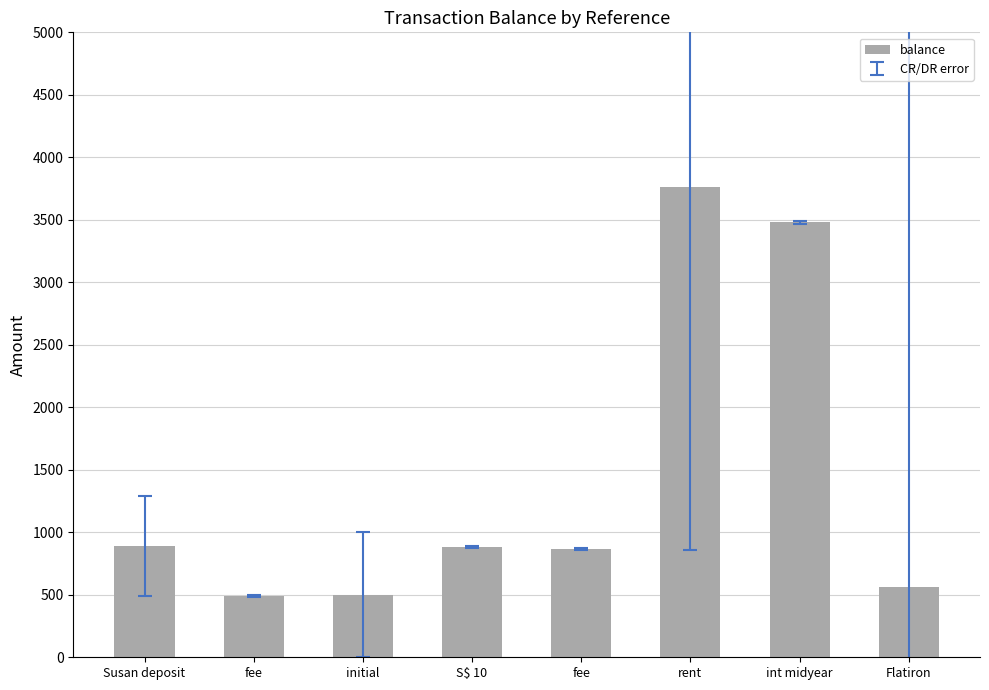

How many values exceed 880?

4